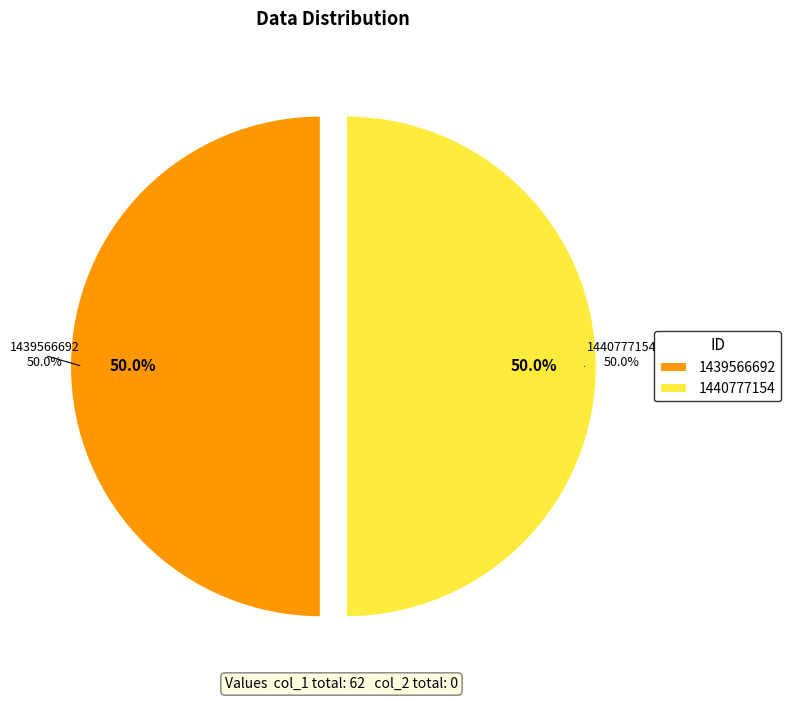

Is it true that 1440777154 is 40% of the pie?

False